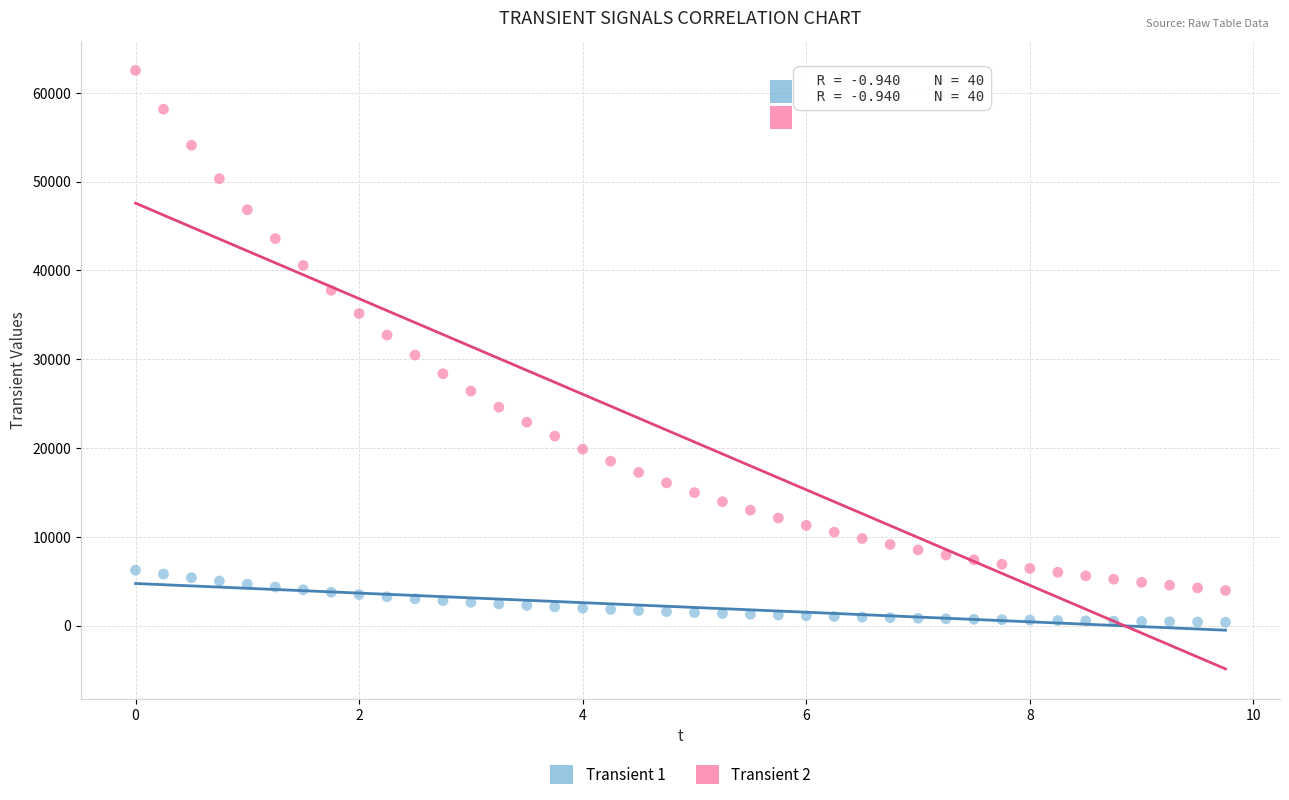

Across all data points, what is the range of X values (max minus min)?

9.8